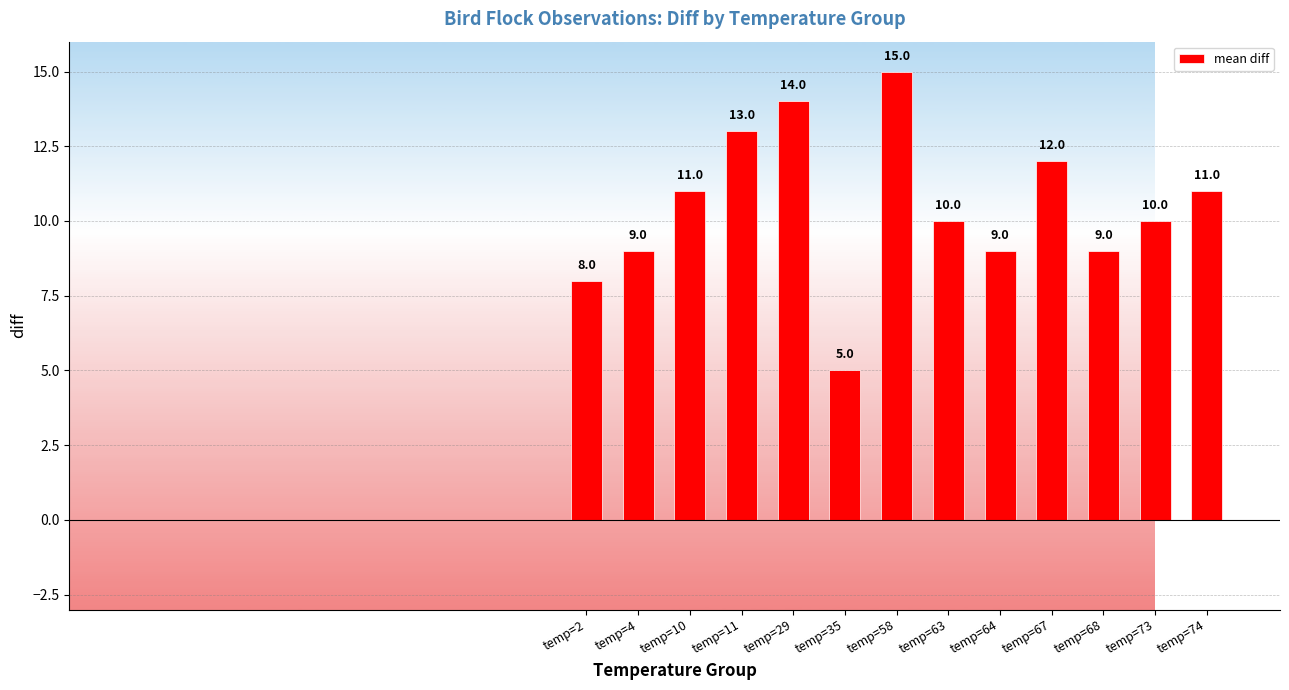

Which label corresponds to the largest value in the chart?

temp=58